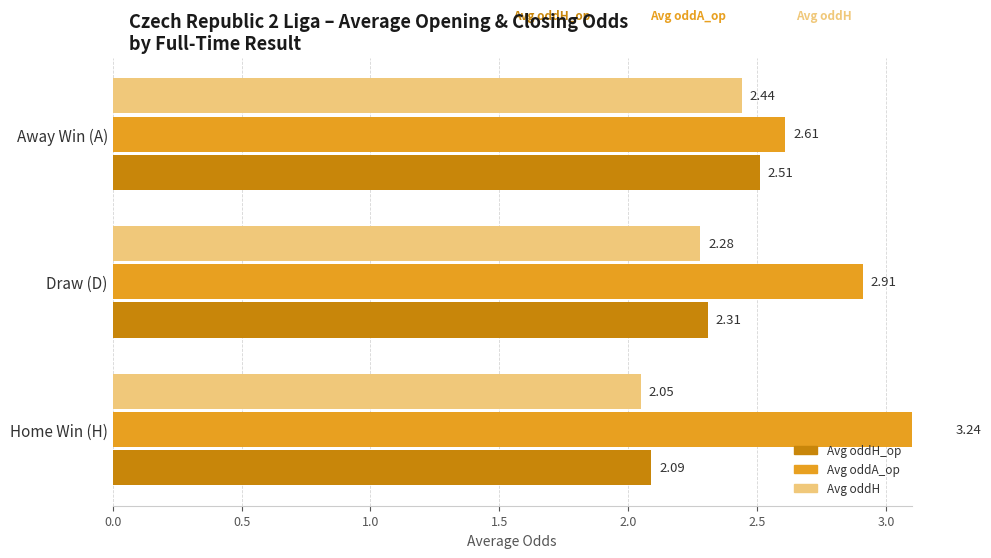

Is the value of Avg oddH_op at Draw (D) greater than the value of Avg oddA_op at Away Win (A)?

No